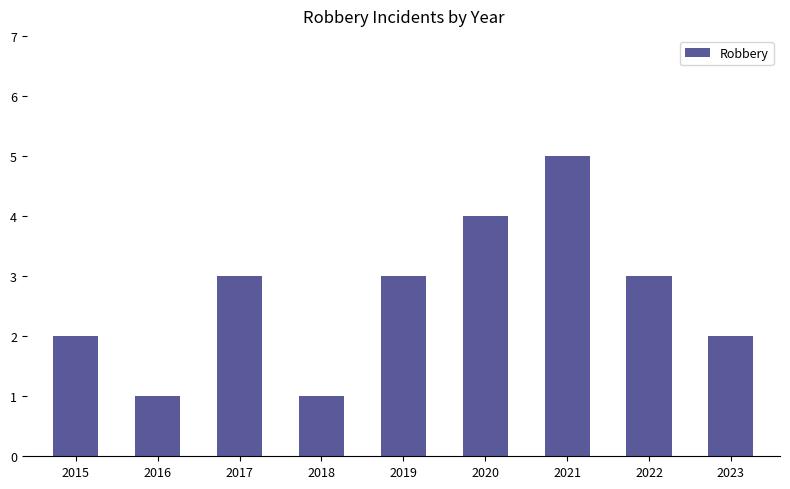

Are the bars horizontal?

No